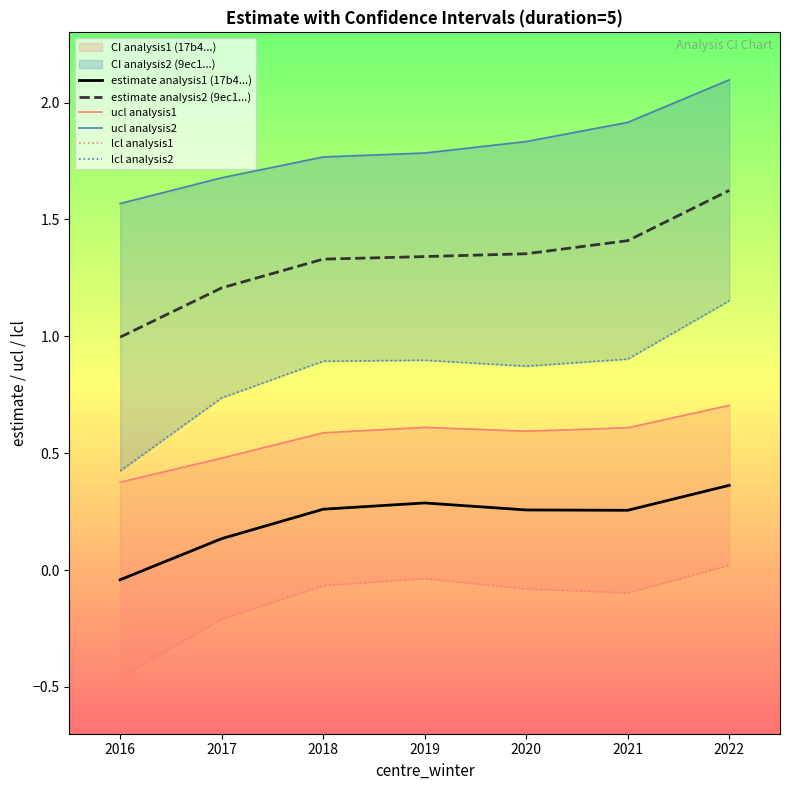

True or false: estimate analysis1 (17b4...) and ucl analysis2 intersect in this chart.

False